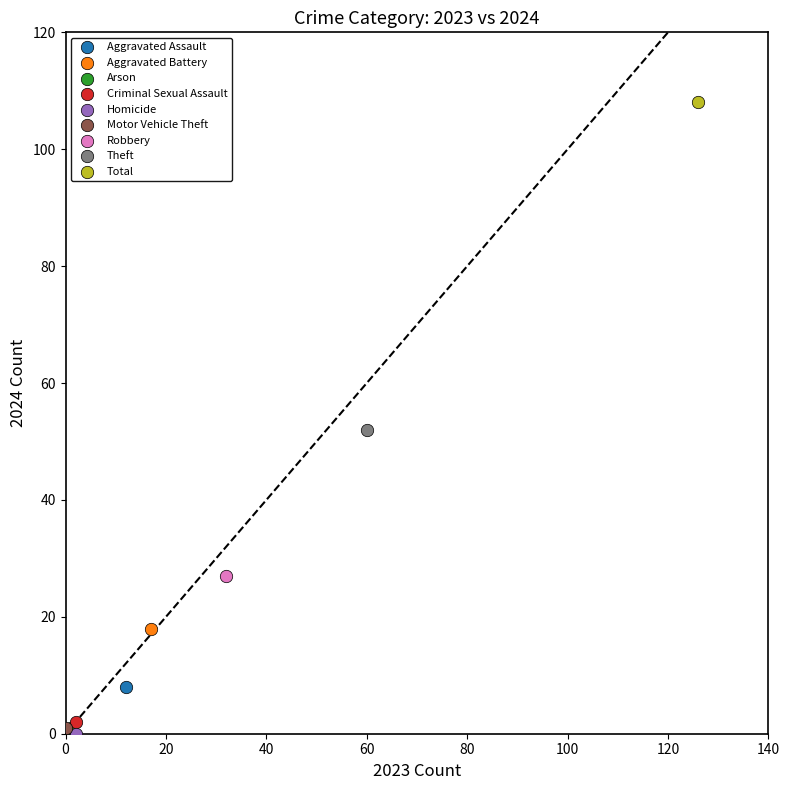

What are all the series names shown in the legend?

Aggravated Assault, Aggravated Battery, Arson, Criminal Sexual Assault, Homicide, Motor Vehicle Theft, Robbery, Theft, Total